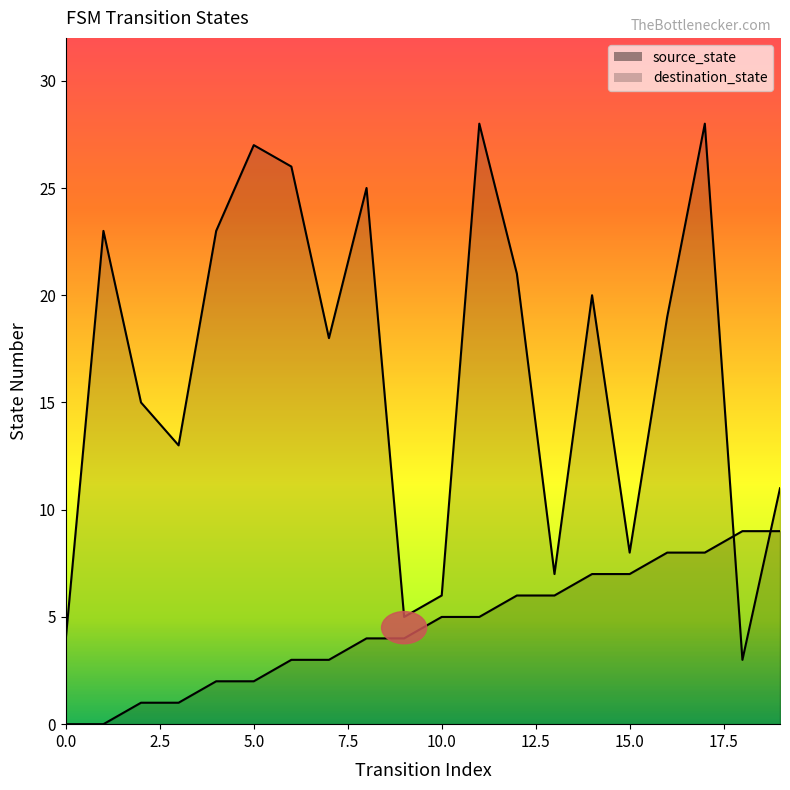

Reading left to right, transcribe all the data shown in this chart.

source_state: 0	0	1	1	2	2	3	3	4	4	5	5	6	6	7	7	8	8	9	9
destination_state: 4	23	15	13	23	27	26	18	25	5	6	28	21	7	20	8	19	28	3	11